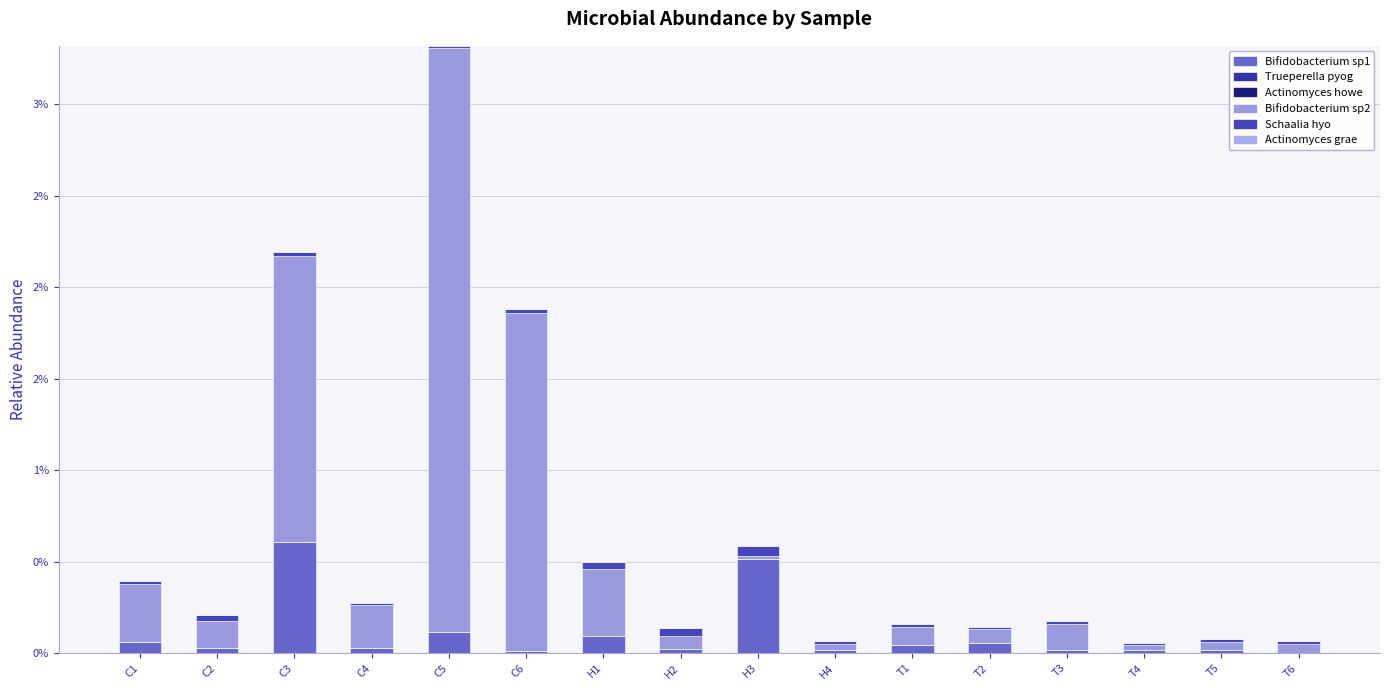

Are the bars grouped side by side (vs. stacked)?

No